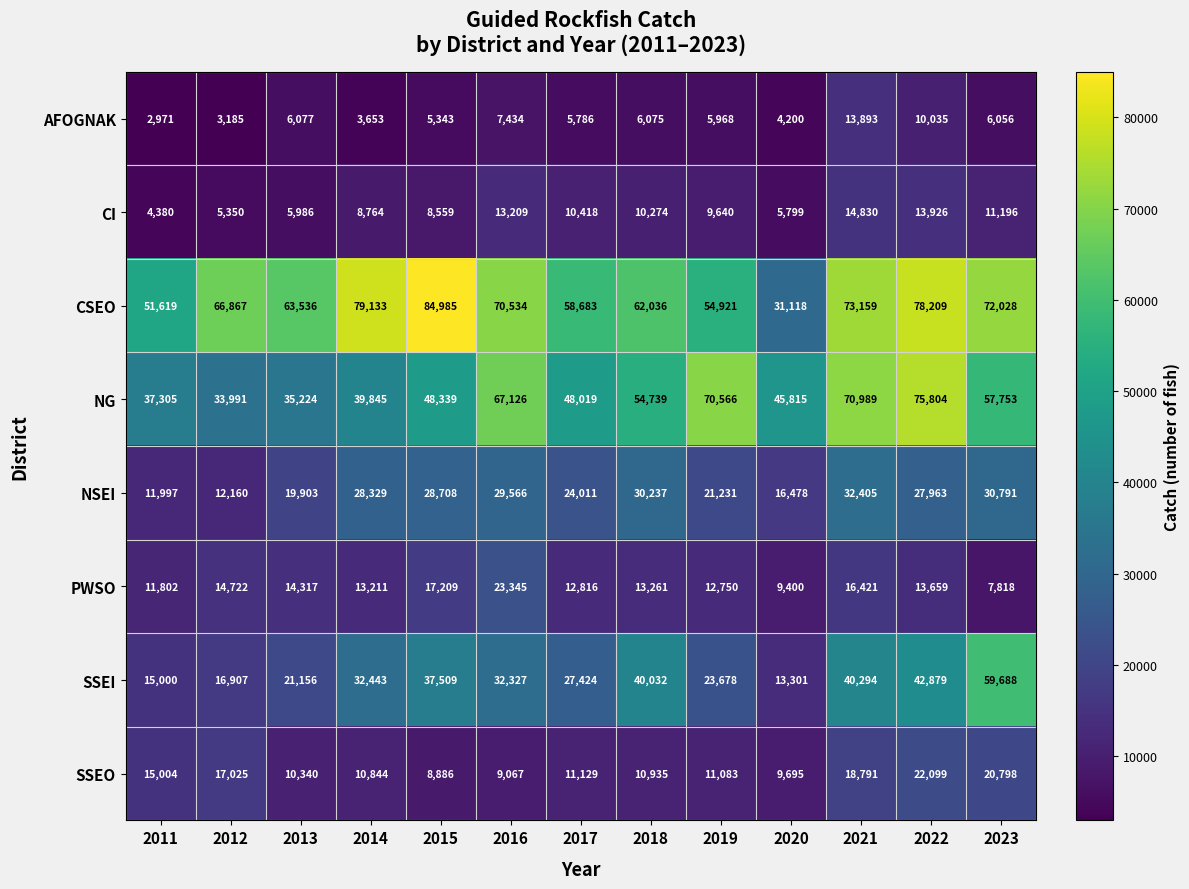

Between 2018 and 2020, which series saw the biggest shift?

CSEO